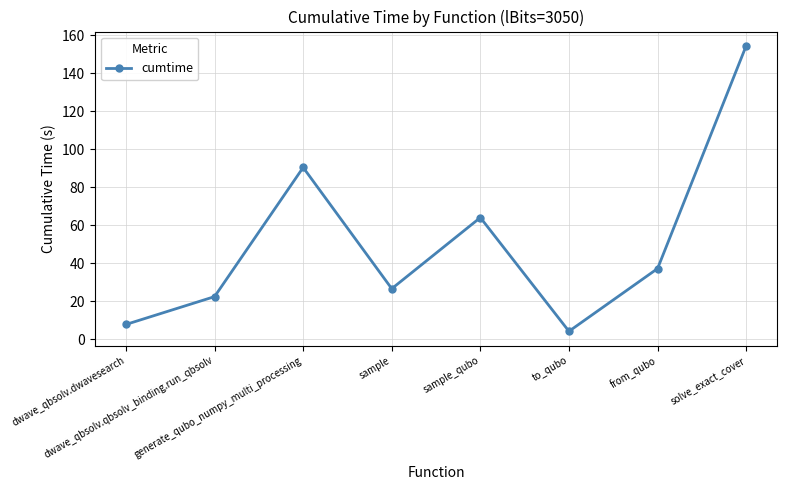

What is the sum of all values?

407.2